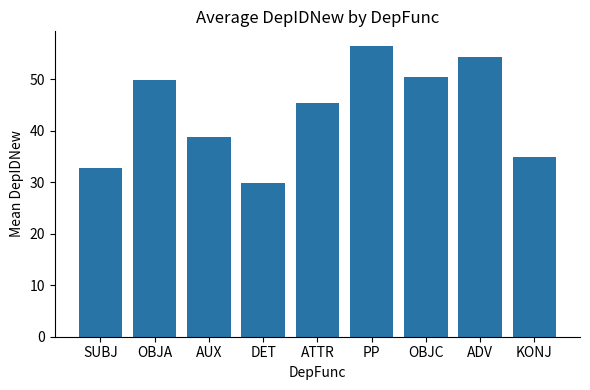

What is the average value?

43.6